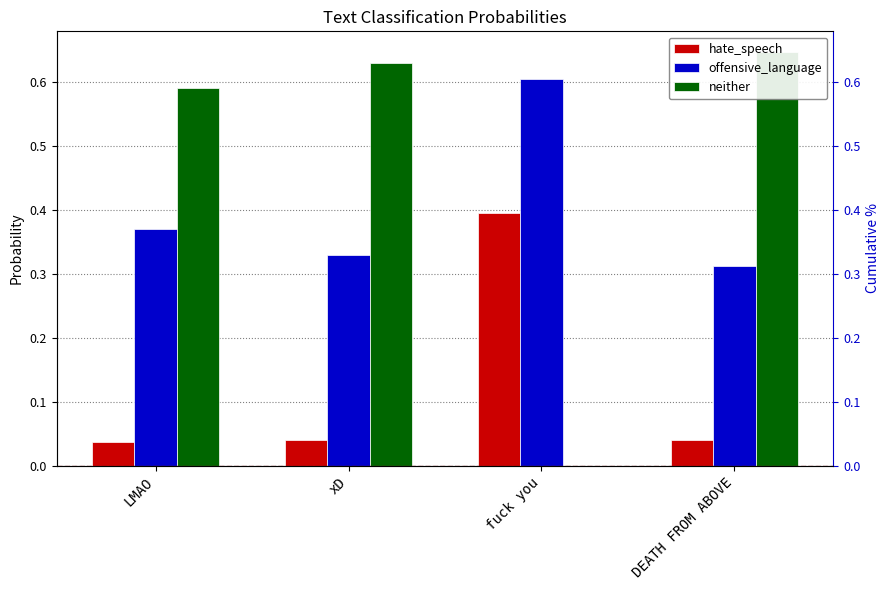

What is the total value across all series at xD?

1.0